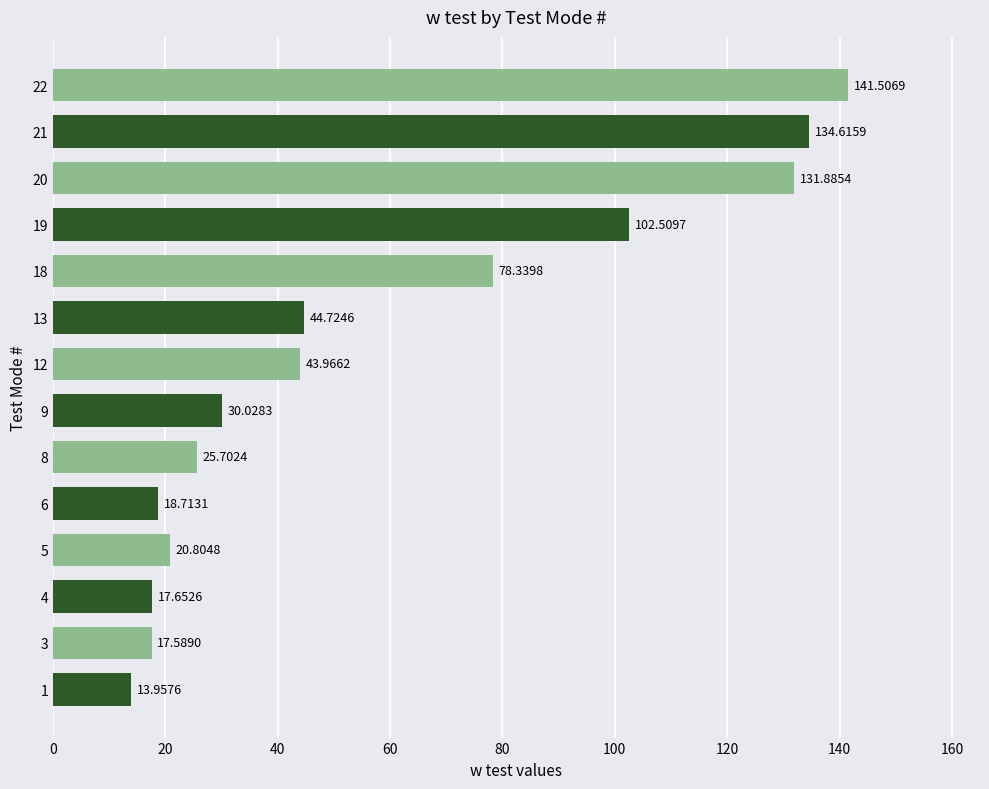

How many distinct data groups are displayed?

1